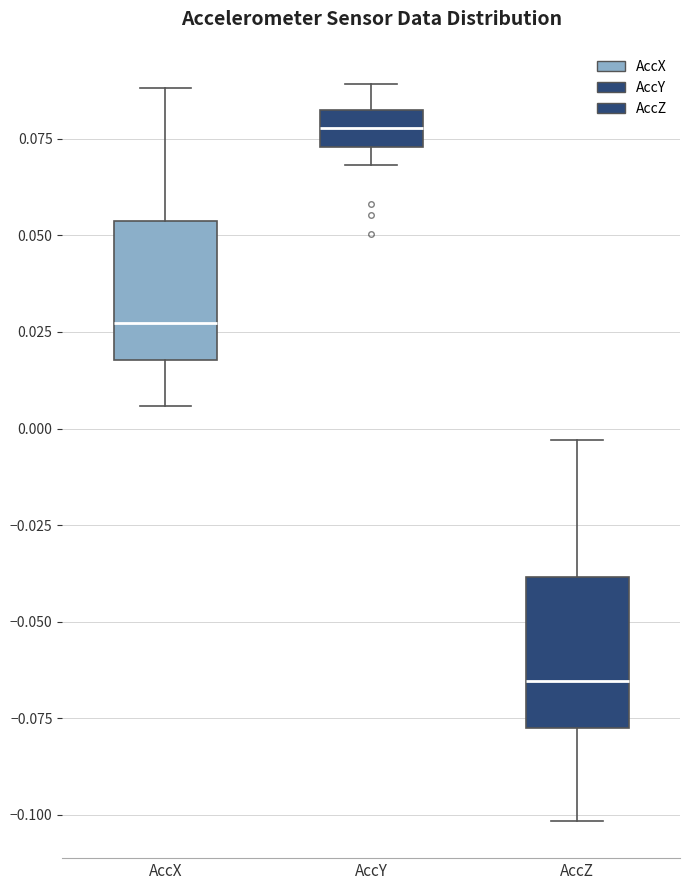

Reading left to right, transcribe this box plot: for each box, give where its median line is, the range the box spans, and where its two whiskers end, as read against the y-axis. The values are not printed on the chart, so give them approximately, as read against the axis.

AccX: median 0.025, box 0.020 to 0.055, whiskers 0.005 to 0.090
AccY: median 0.080, box 0.075 to 0.085, whiskers 0.070 to 0.090
AccZ: median -0.065, box -0.080 to -0.040, whiskers -0.100 to -0.005